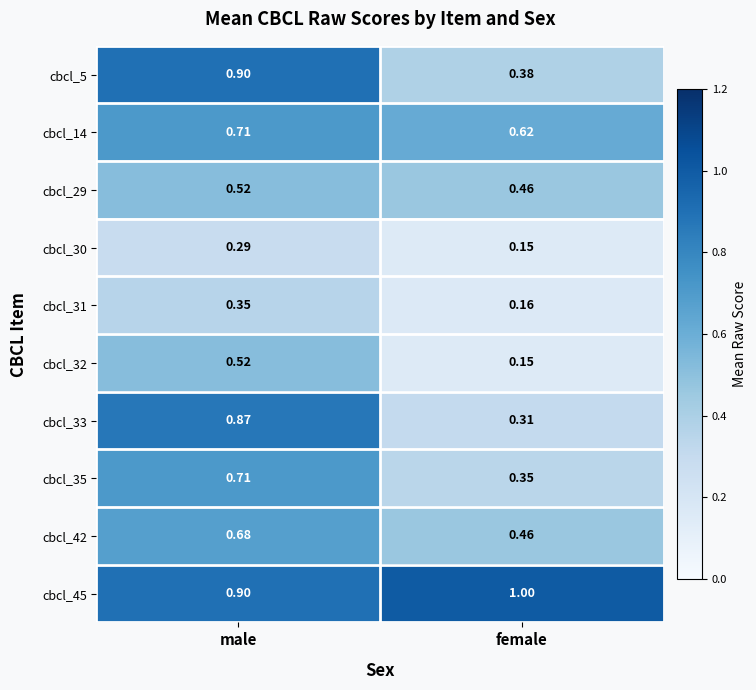

Rank the categories by cbcl_14 value from highest to lowest.

male, female